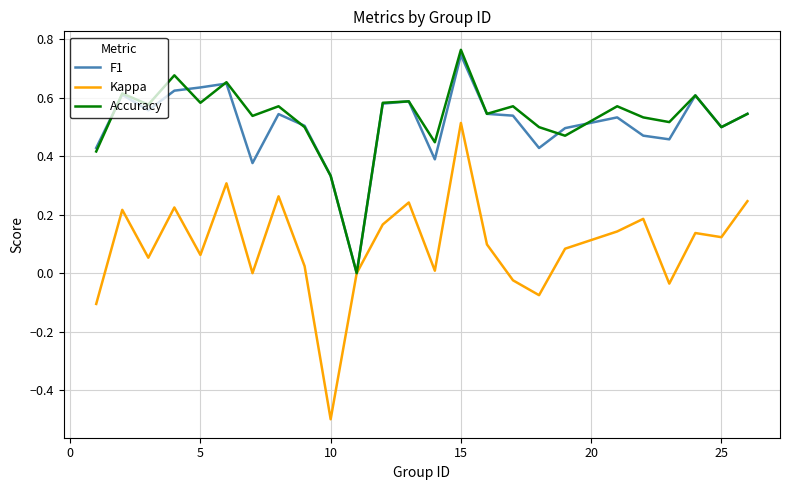

Which series has the widest spread of values?

Kappa